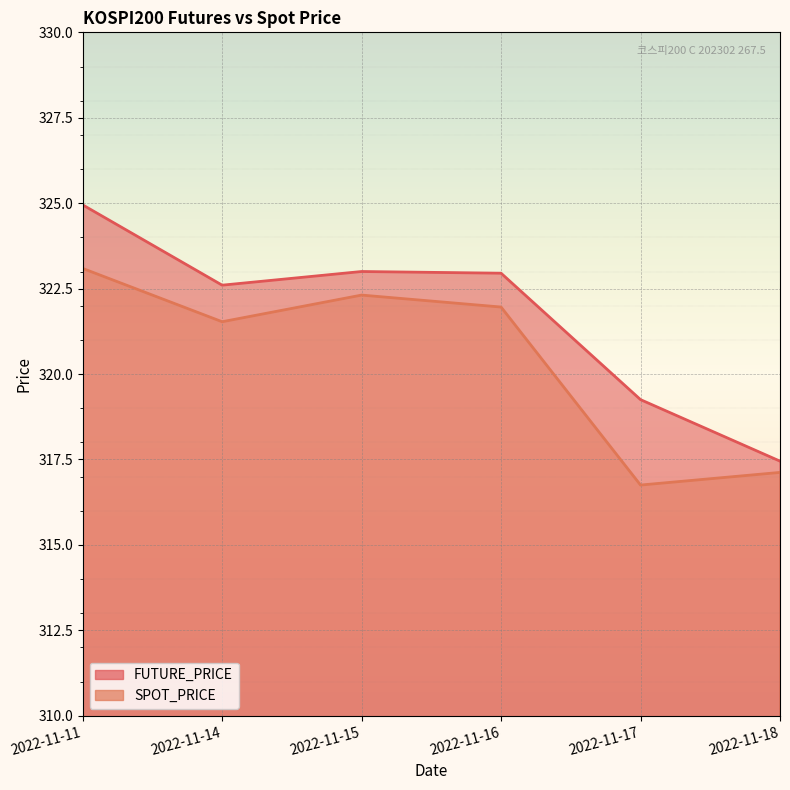

At how many categories does at least one series exceed 320?

4